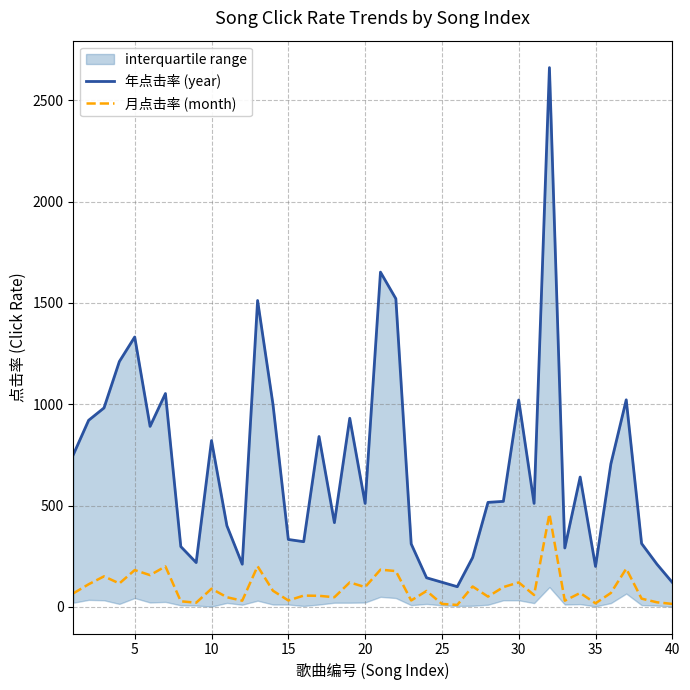

What are all the series names shown in the legend?

年点击率 (year), 月点击率 (month)